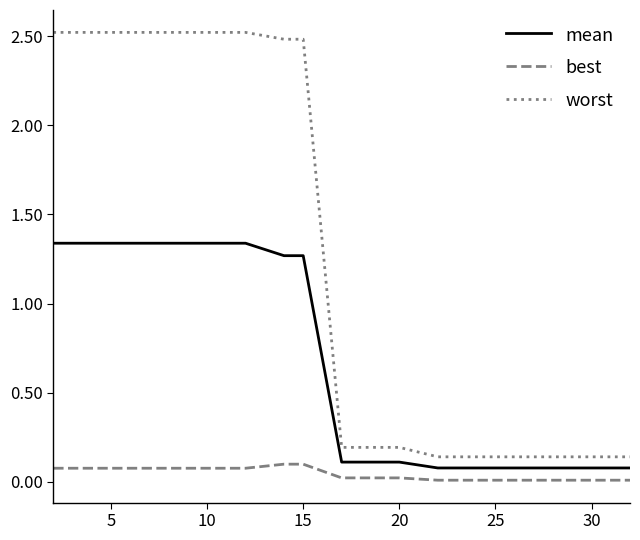

How many lines are shown in the chart?

3